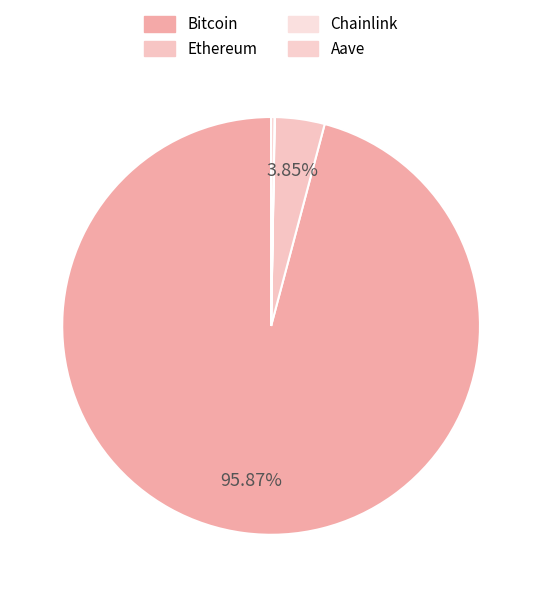

To the nearest percent, what is the average slice percentage?

25%